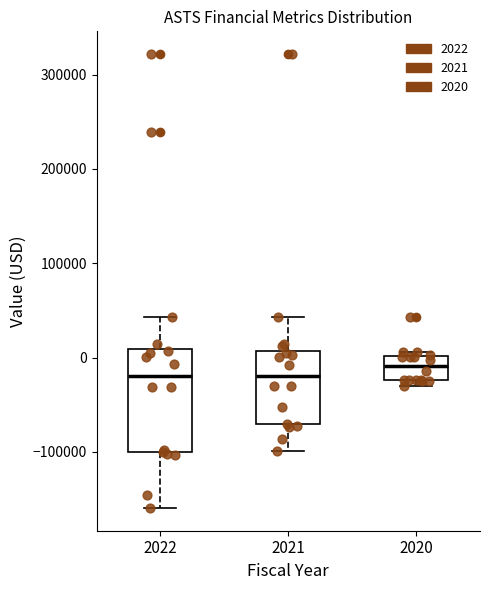

Reading left to right, read every box against the y-axis: the position of its median line, the range the box covers, and the ends of its whiskers. The values are not printed on the chart, so give them approximately, as read against the axis.

2022: median -20000, box -100000 to 10000, whiskers -160000 to 40000
2021: median -20000, box -70000 to 10000, whiskers -100000 to 40000
2020: median -10000, box -20000 to 0, whiskers -30000 to 10000